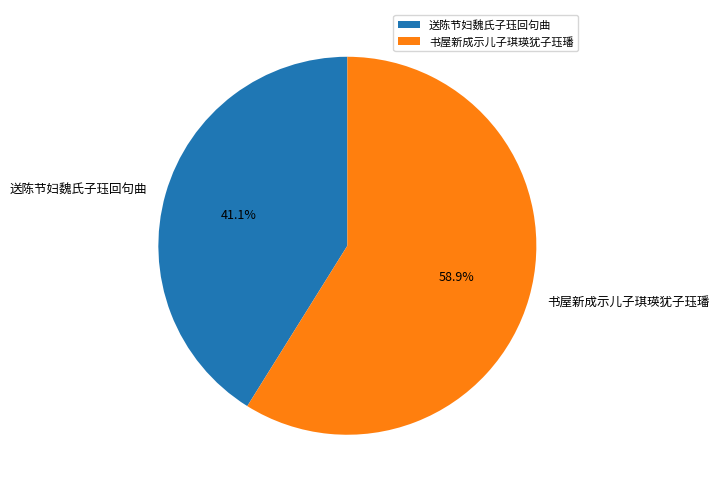

To the nearest percent, what portion does 送陈节妇魏氏子珏回句曲 represent?

41%